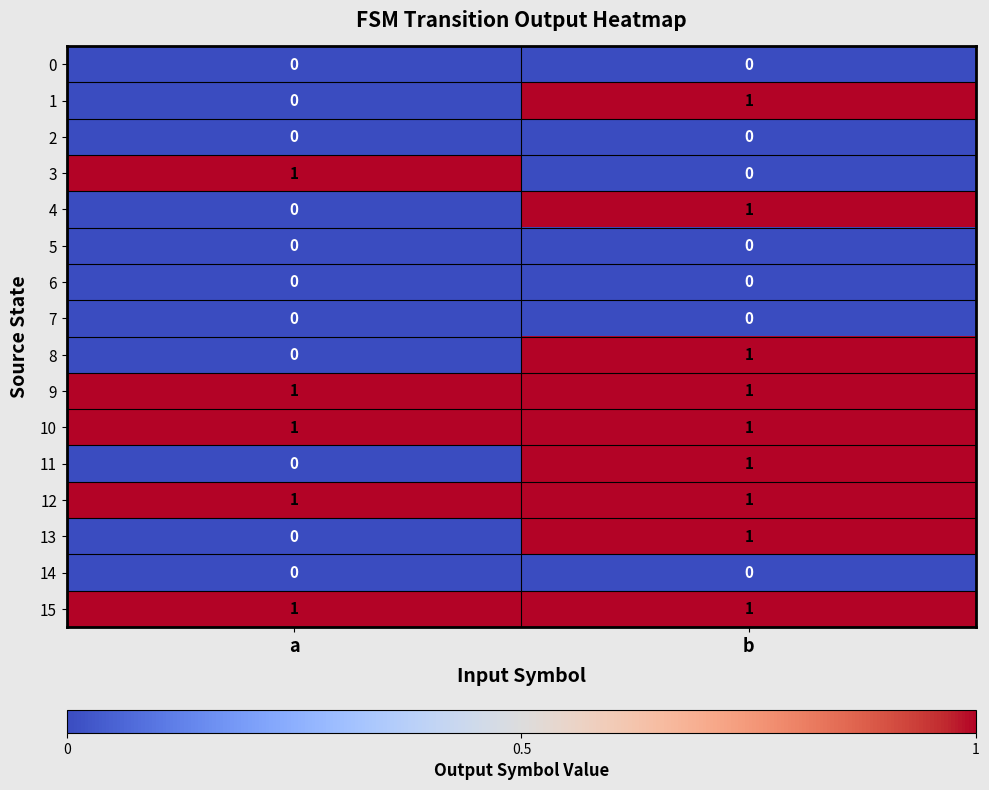

Is the value of 13 at a greater than the value of 15 at a?

No